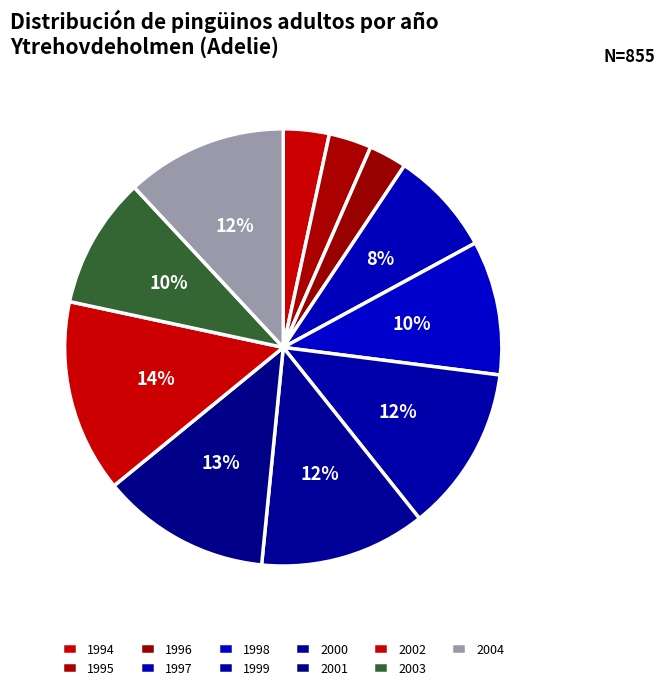

How many slices are in this pie chart?

11